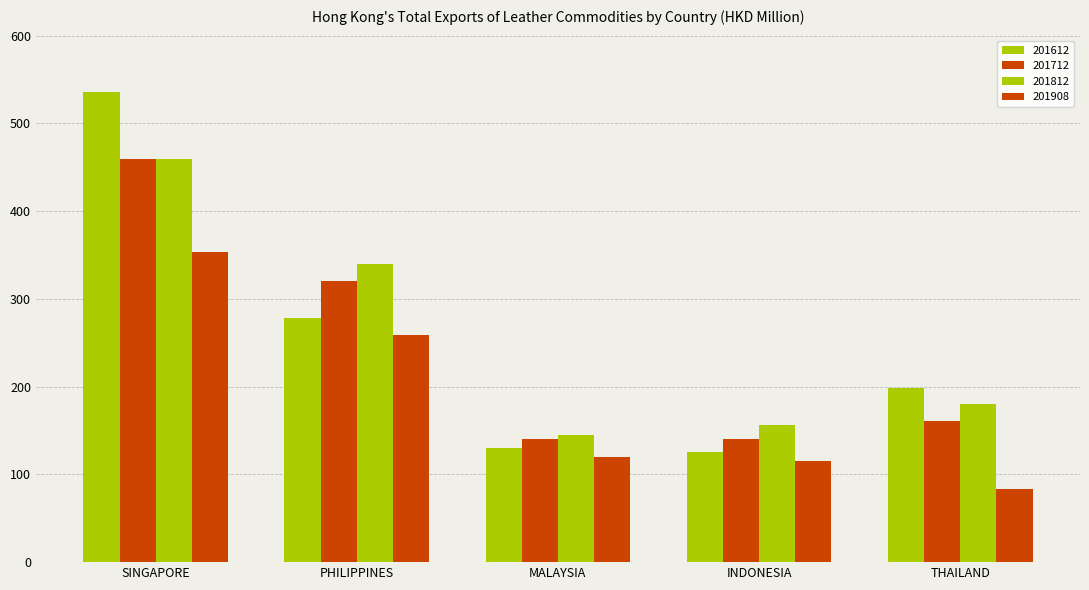

Reading left to right, extract all data points from this chart.

201612: 535.5	278.0	130.5	125.6	198.4
201712: 459.7	320.9	140.4	140.5	160.6
201812: 459.9	339.3	144.5	156.5	180.7
201908: 353.8	258.3	119.8	115.0	83.6